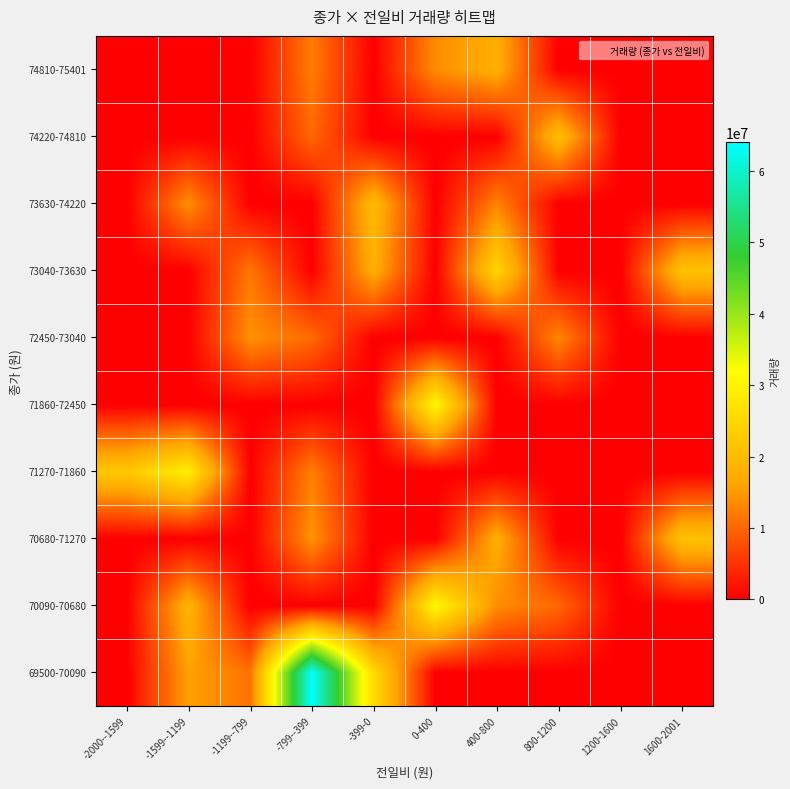

Count the number of categories in the chart.

10